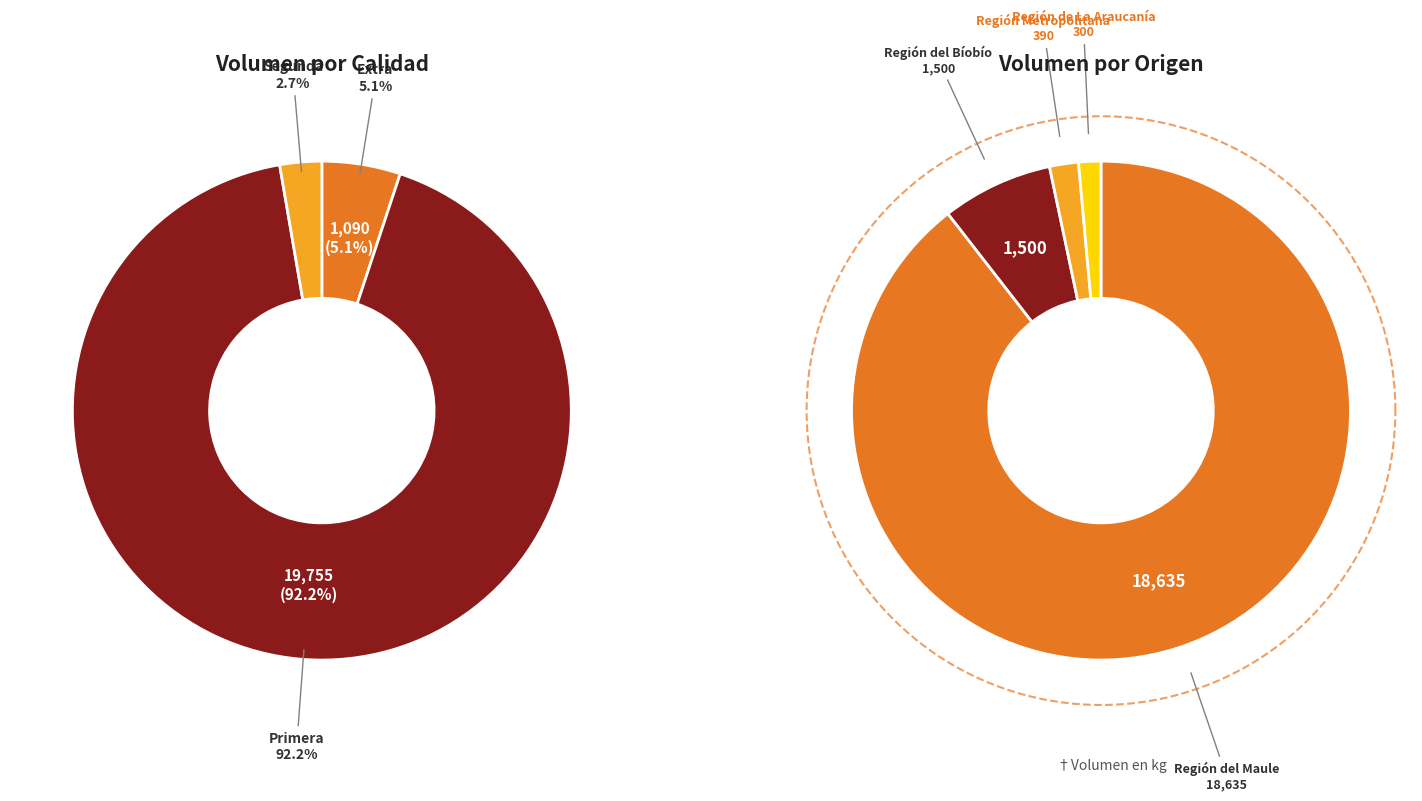

Is it true that Sin especificar is 0% of the pie?

True